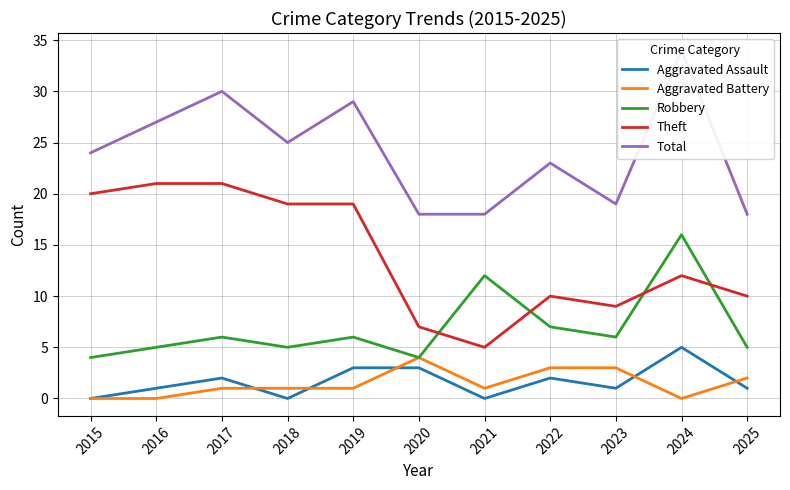

Count the Aggravated Battery values in the range 0 to 3.

10